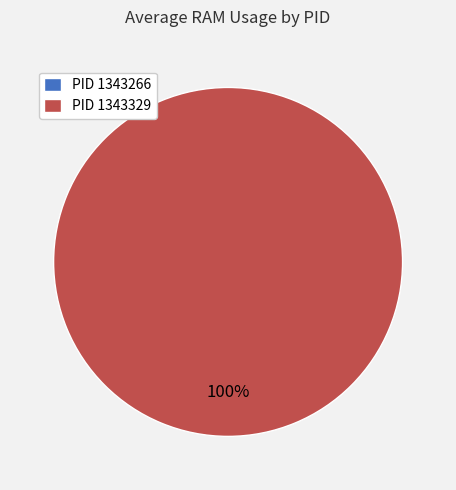

To the nearest percent, what percentage of the pie is 1343329?

100%